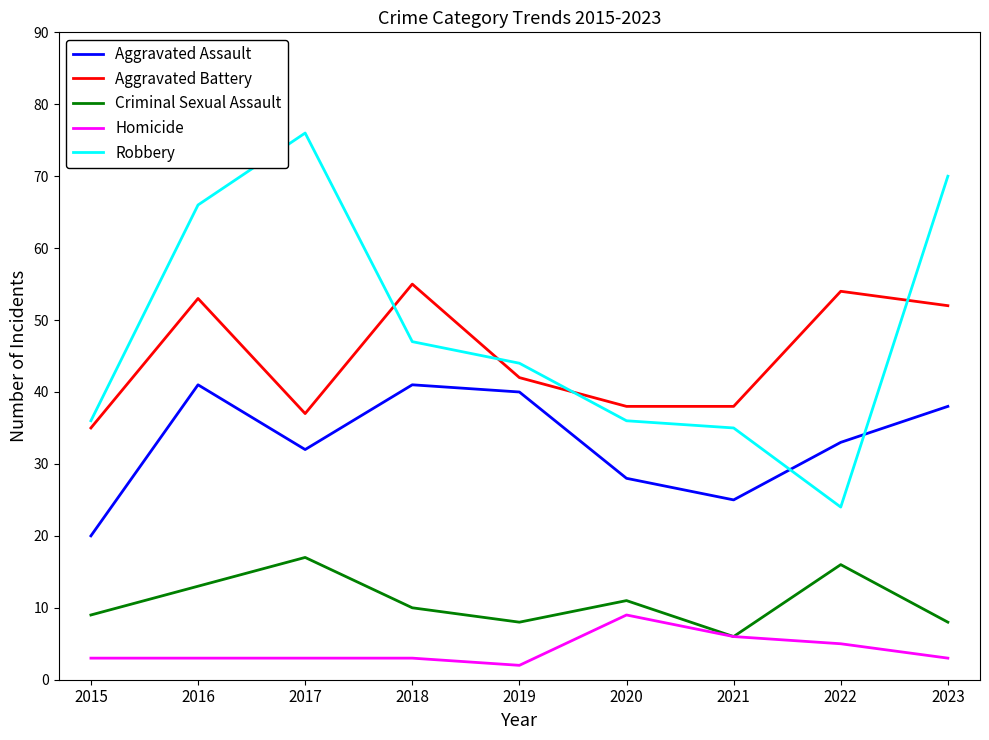

At which category does the chart reach its peak across all series?

2017